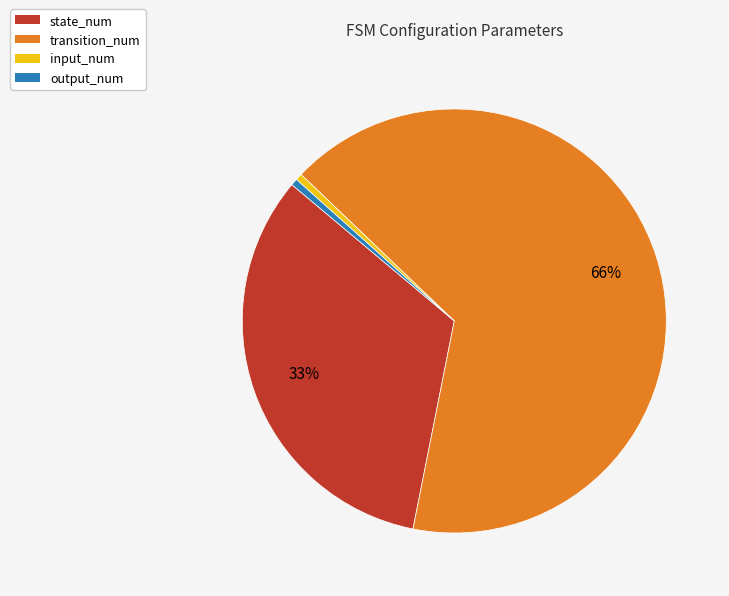

Approximately how many times larger is the value at output_num compared to input_num?

1.0